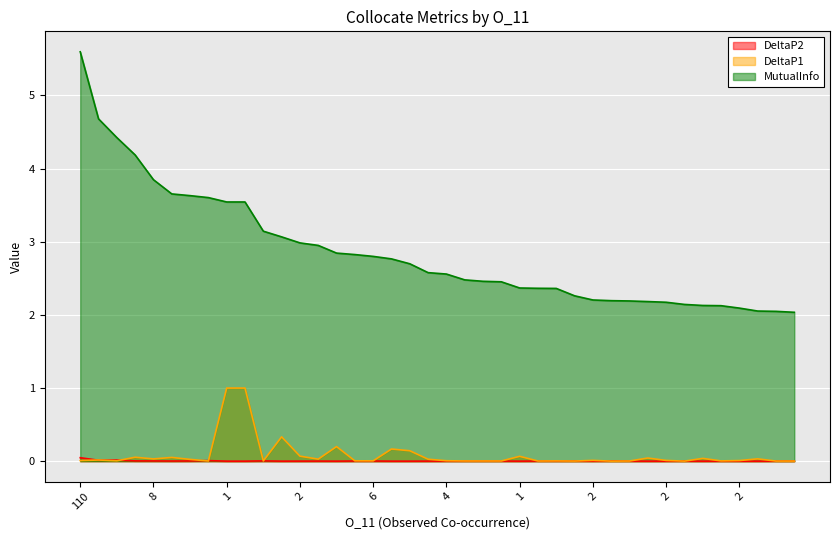

Rank the categories by DeltaP2 value from lowest to highest.

1, 1, 1, 1, 1, 1, 1, 1, 1, 1, 2, 2, 2, 2, 2, 3, 3, 4, 4, 4, 4, 4, 5, 6, 5, 5, 5, 5, 7, 5, 6, 6, 7, 8, 9, 10, 20, 29, 36, 110